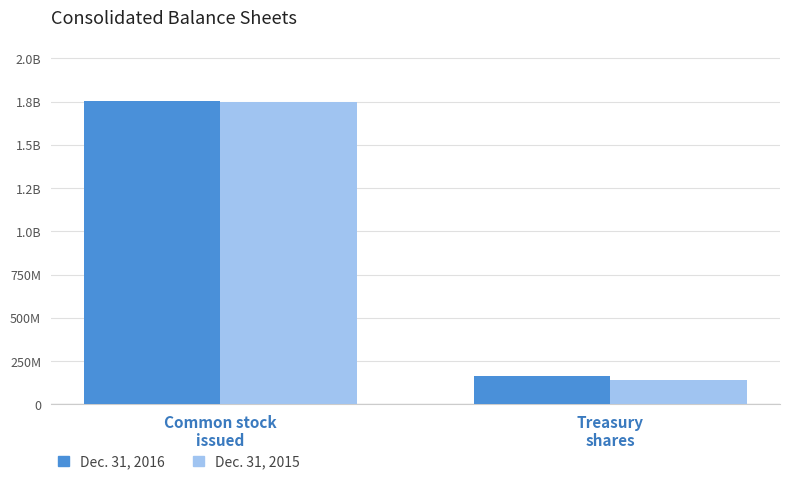

Reading left to right, transcribe all the data shown in this chart.

Dec. 31, 2016: 1754900486	162387762
Dec. 31, 2015: 1749027140	139134205